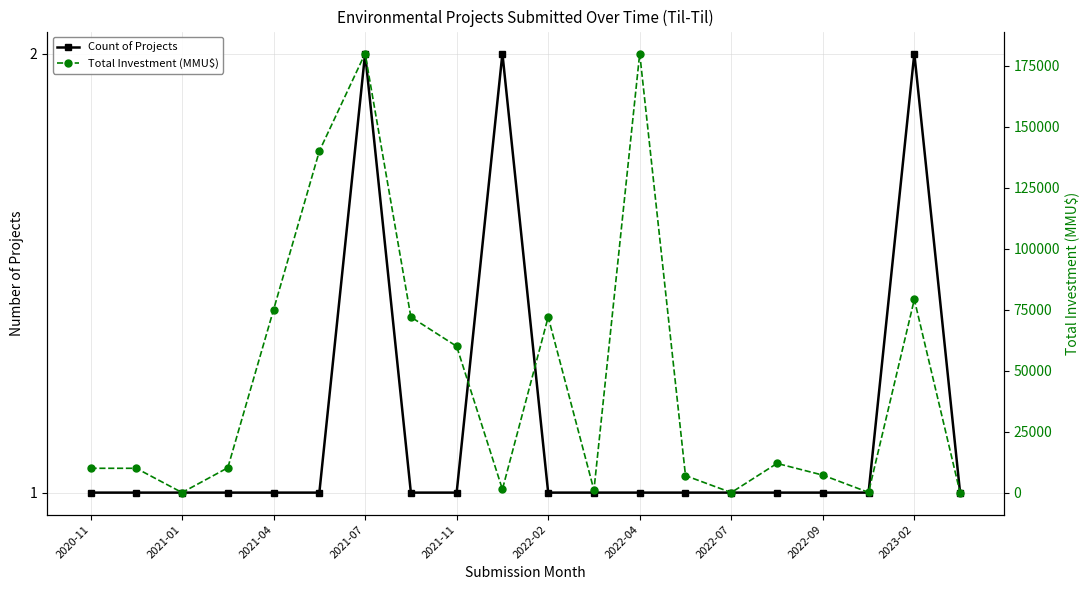

Is it true that Count of Projects equals 1 at 17?

True